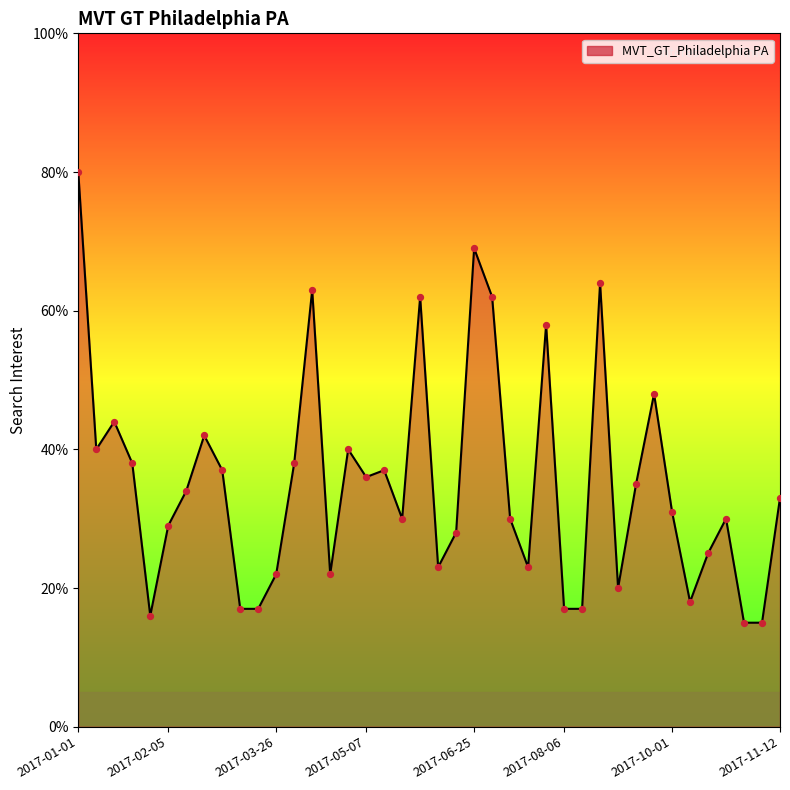

What is the smallest value displayed?

15